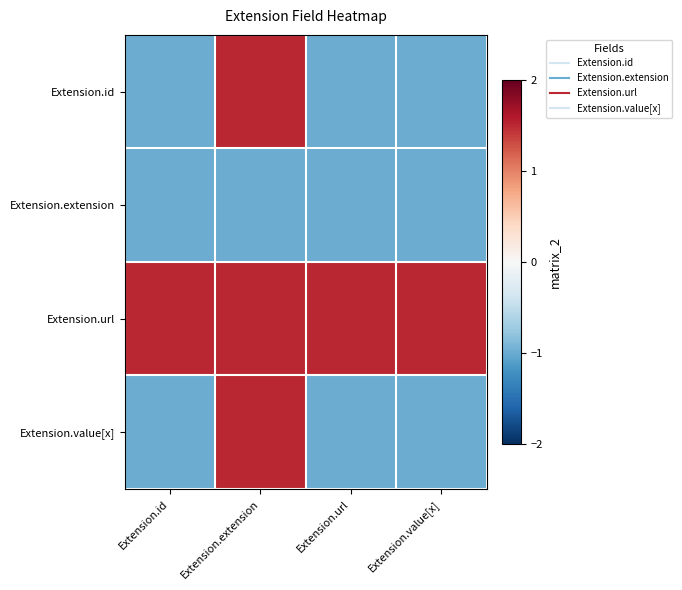

Reading left to right, extract all data points from this chart.

Extension.id: Extension.id=-1.0	Extension.extension=1.5	Extension.url=-1.0	Extension.value[x]=-1.0
Extension.extension: Extension.id=-1.0	Extension.extension=-1.0	Extension.url=-1.0	Extension.value[x]=-1.0
Extension.url: Extension.id=1.5	Extension.extension=1.5	Extension.url=1.5	Extension.value[x]=1.5
Extension.value[x]: Extension.id=-1.0	Extension.extension=1.5	Extension.url=-1.0	Extension.value[x]=-1.0